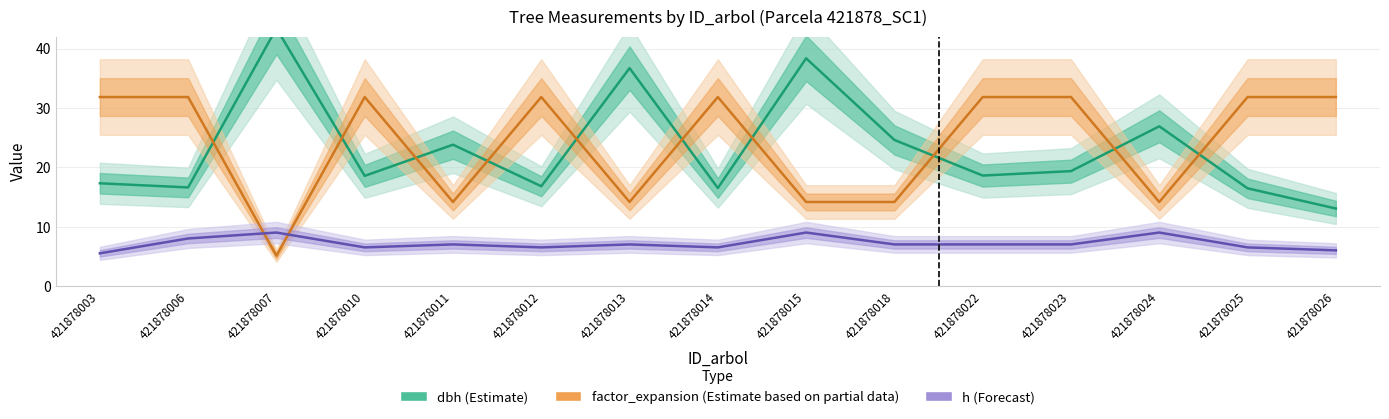

Does the chart have visible grid lines?

Yes